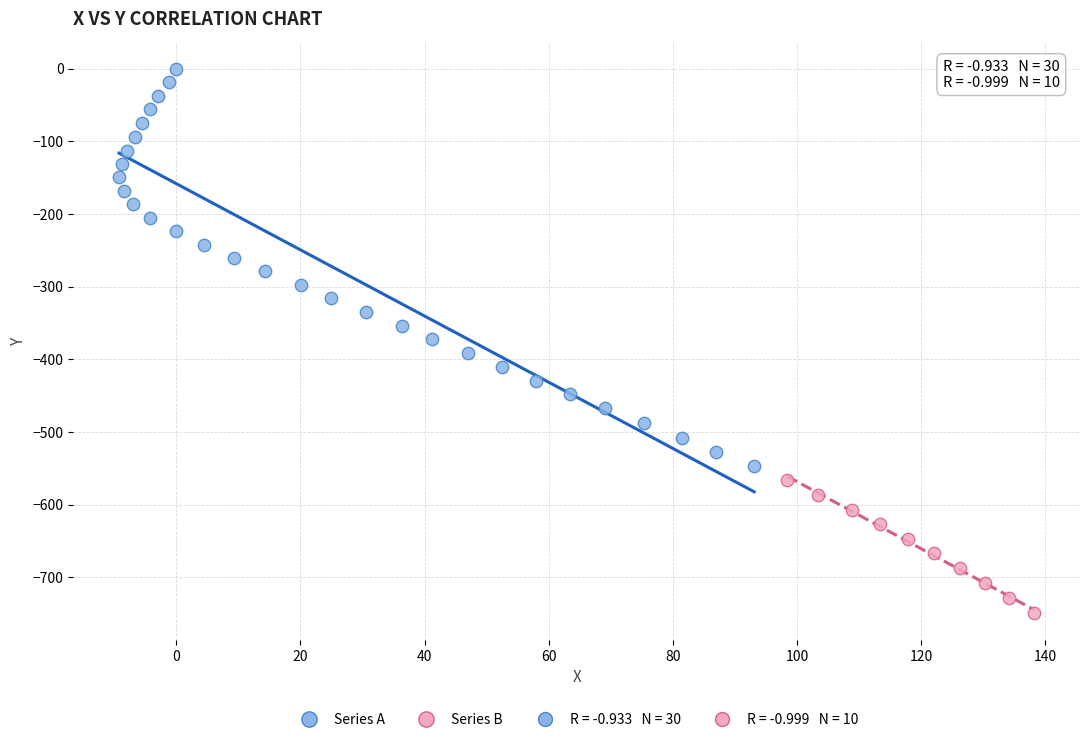

Which series contains the lowest Y value?

Series B